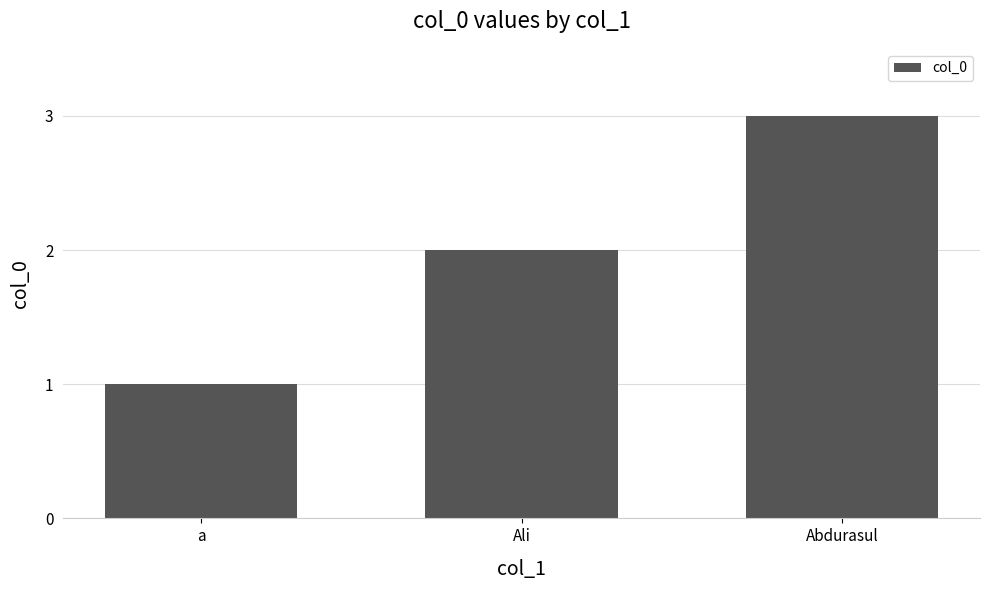

Which label corresponds to the largest value in the chart?

Abdurasul